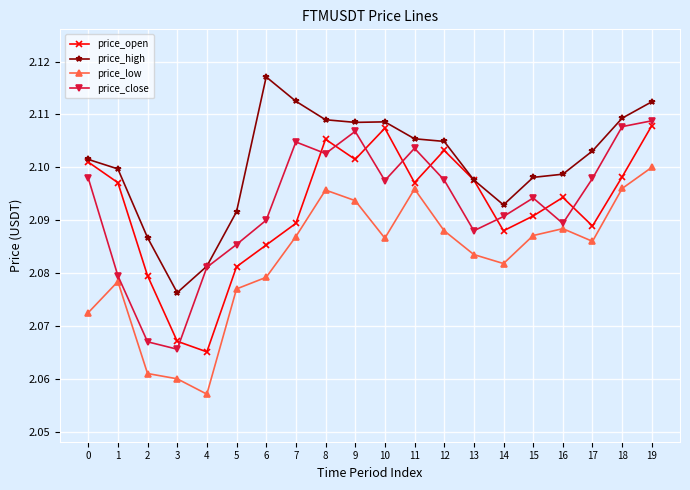

Where is the first local minimum for price_low?

4